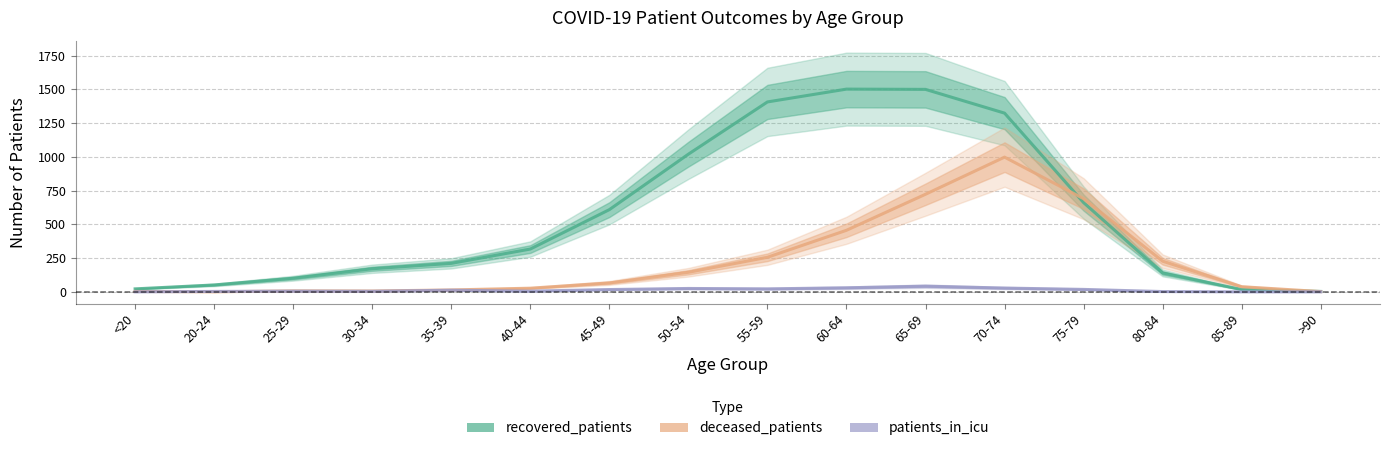

The deceased_patients series shows 2 at >90. True or false?

True